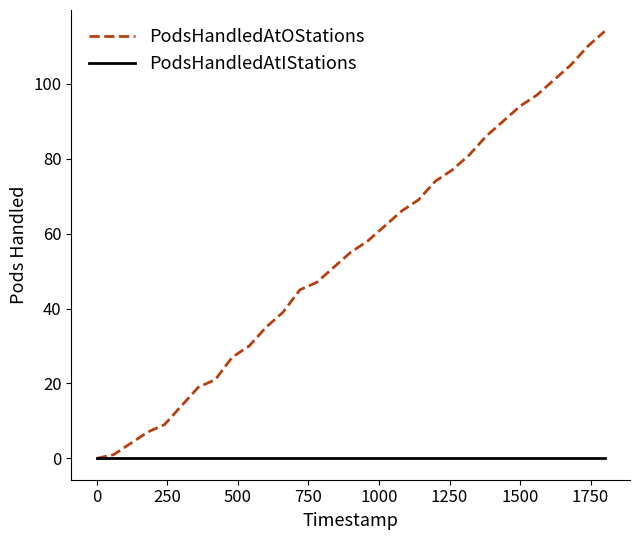

Does the chart display data point markers on the line(s)?

No